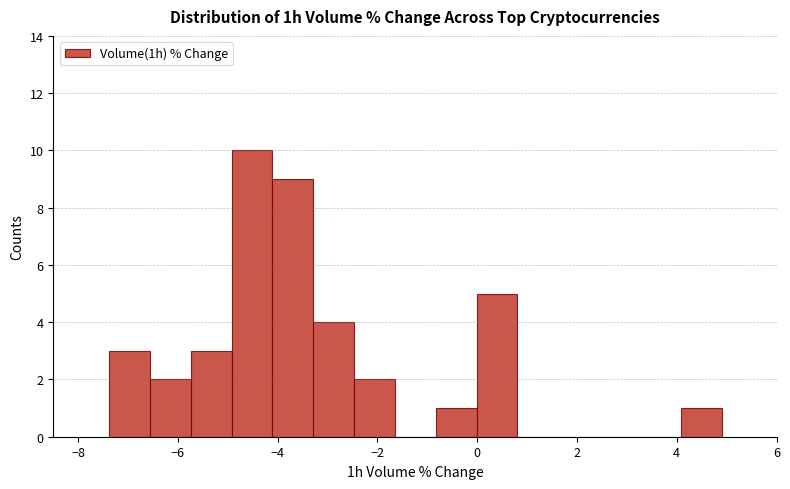

Reading left to right, transcribe this chart: for each bar, give the range it covers on the x-axis and its height. Neither the bar edges nor the heights are printed on the chart, so give them approximately, as read against the axes.

-7.4 to -6.6: 3
-6.6 to -5.8: 2
-5.8 to -5.0: 3
-5.0 to -4.2: 10
-4.2 to -3.2: 9
-3.2 to -2.4: 4
-2.4 to -1.6: 2
-1.6 to -0.8: 0
-0.8 to 0.0: 1
0.0 to 0.8: 5
0.8 to 1.6: 0
1.6 to 2.4: 0
2.4 to 3.2: 0
3.2 to 4.0: 0
4.0 to 5.0: 1